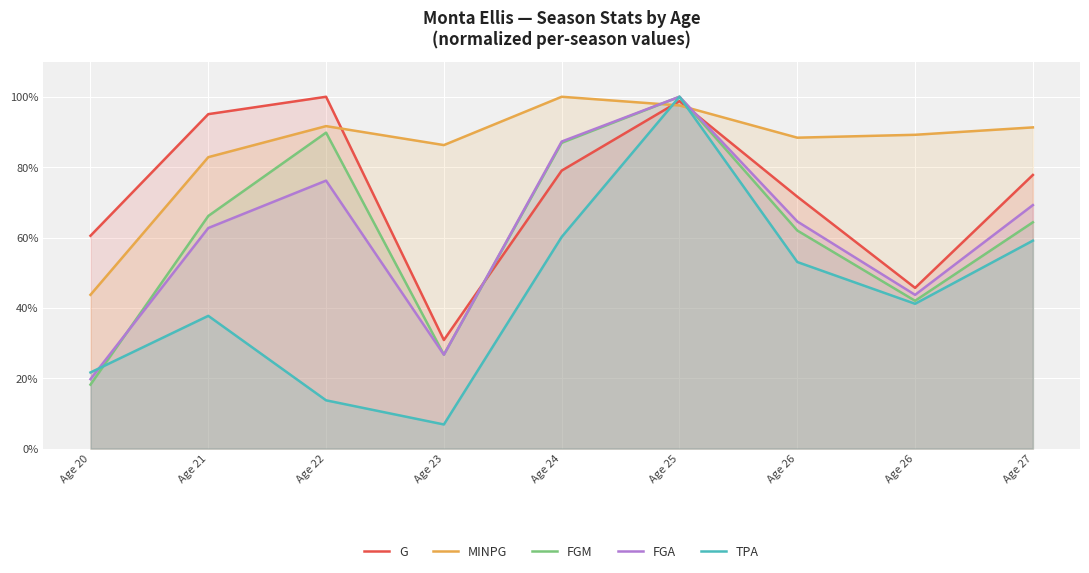

Where is the first local minimum for FGM?

Age 23